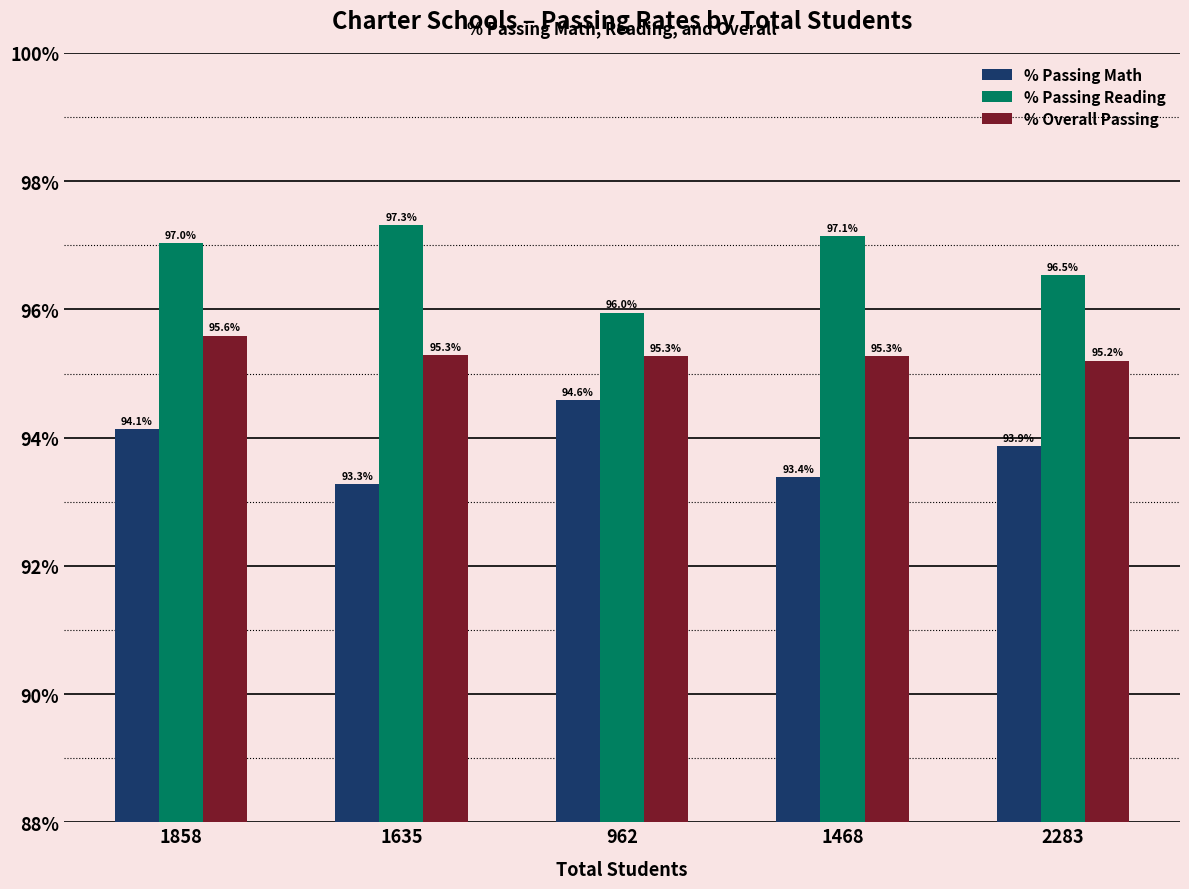

How many bars are there in total?

15